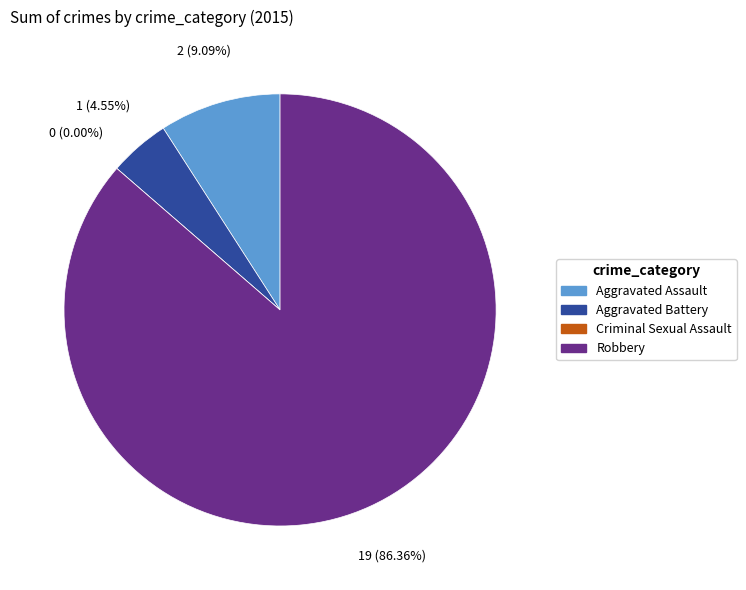

Rank the categories by value from highest to lowest.

Robbery, Aggravated Assault, Aggravated Battery, Criminal Sexual Assault